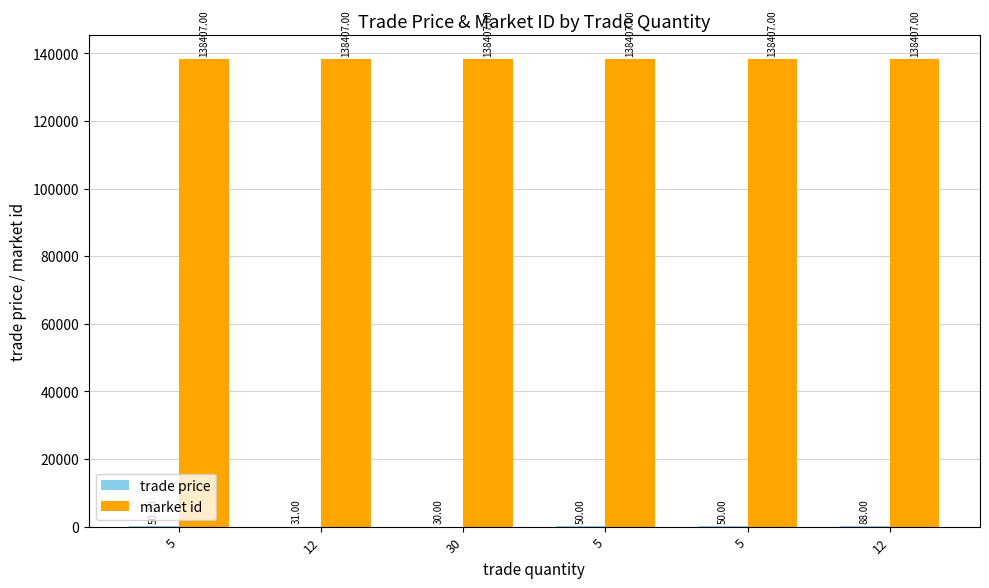

Is the value of trade price at 12 greater than the value of market id at 12?

No